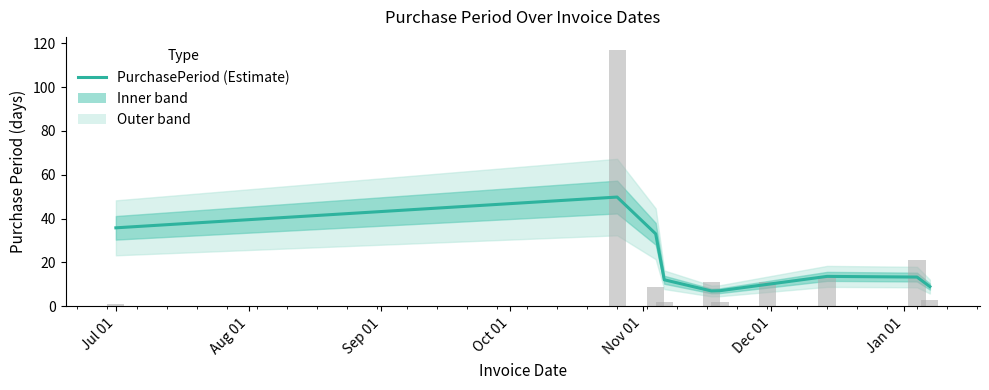

What is the value of the 8th bar from the left?

13.7